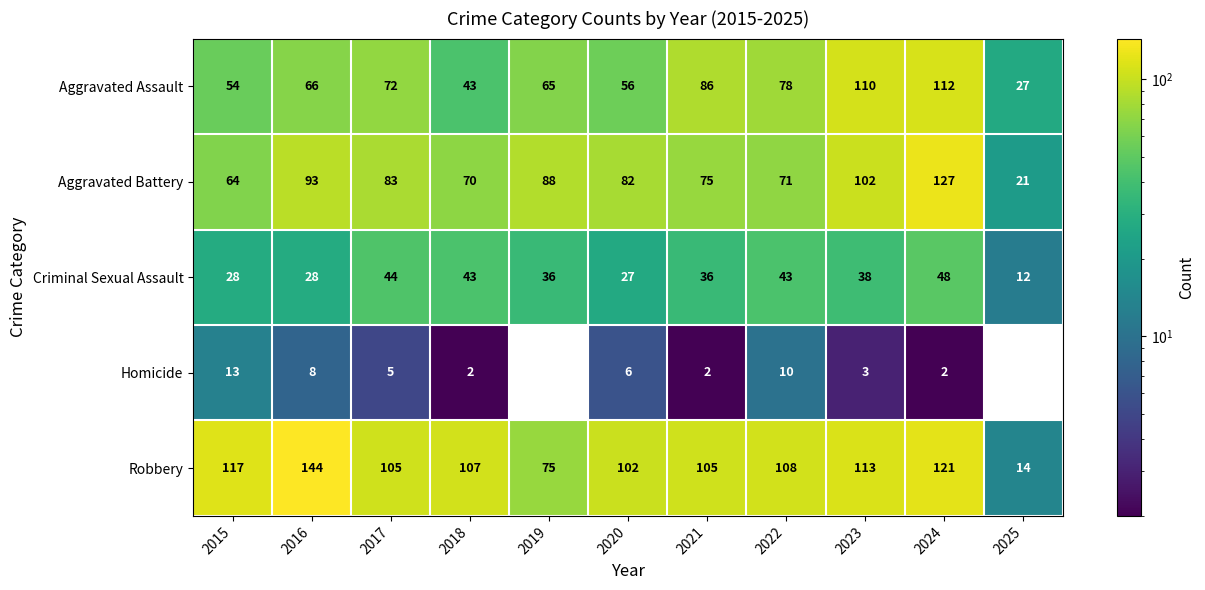

Count the number of data series in this chart.

5